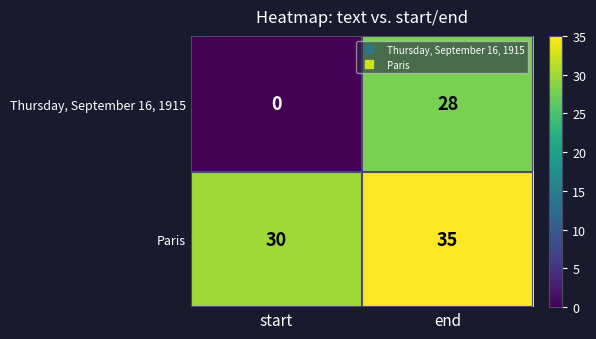

What is the average value of the Thursday, September 16, 1915 series?

14